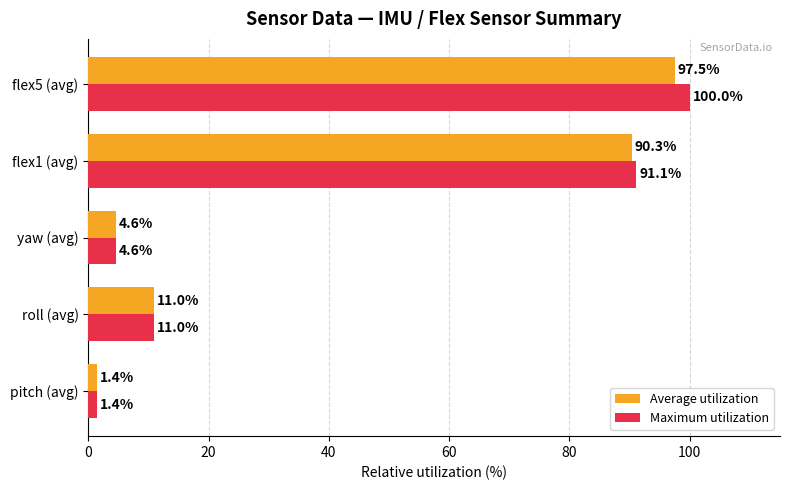

True or false: Average utilization has a value of 4.6 at yaw (avg).

True